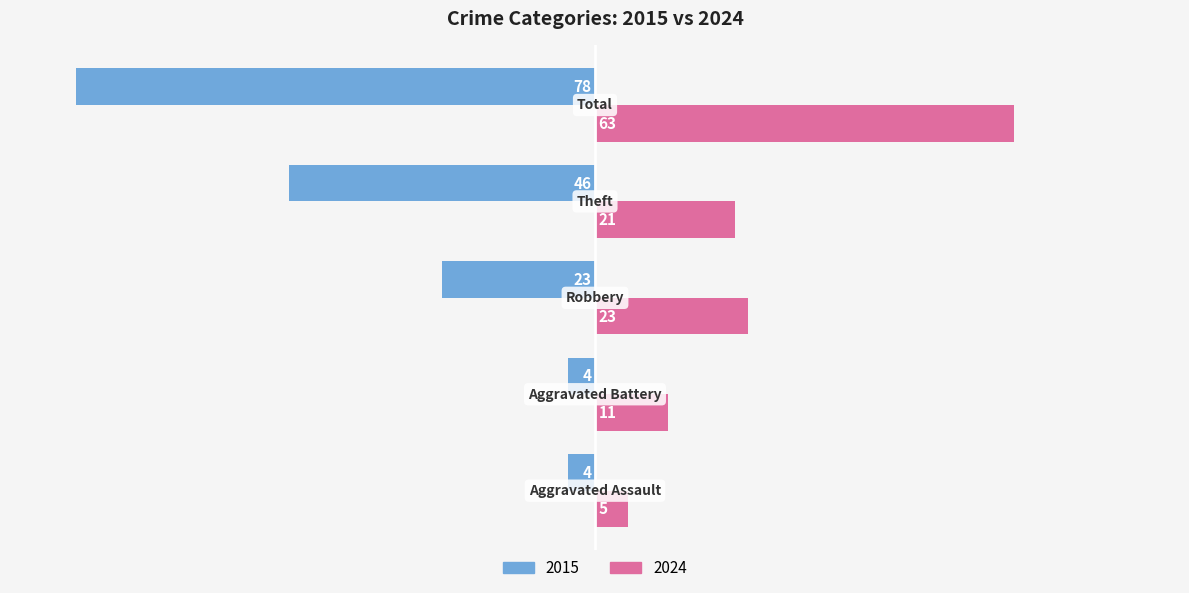

What is the smallest value displayed?

-78